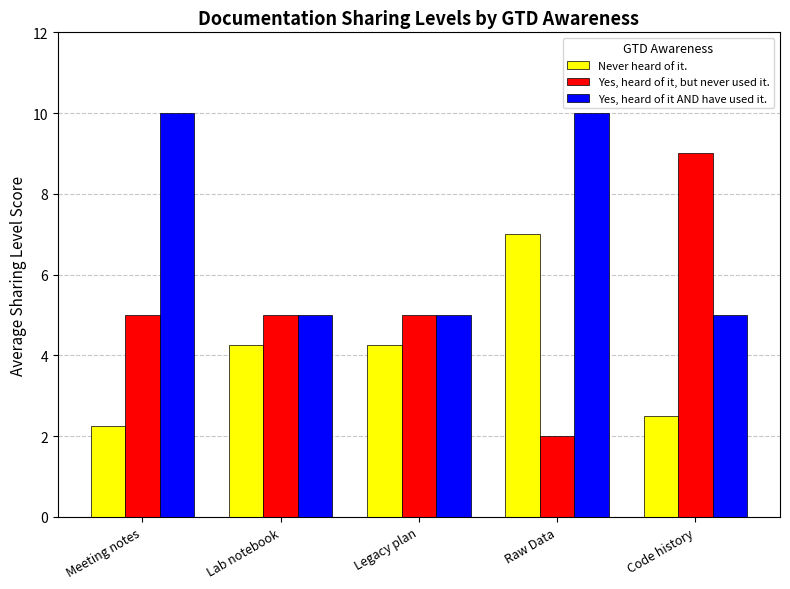

Between Lab notebook and Raw Data, which series saw the biggest shift?

Yes, heard of it AND have used it.